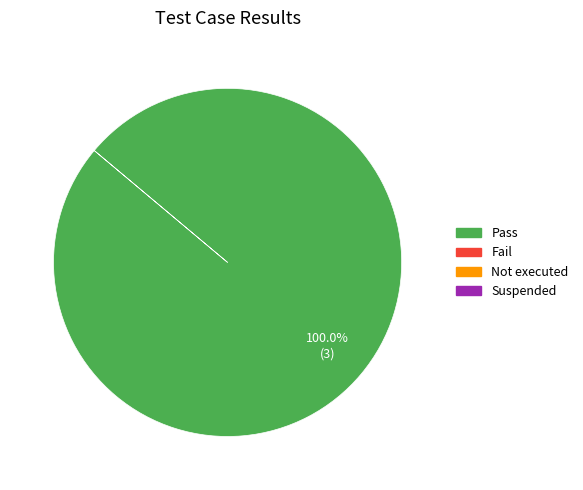

Is there any slice that represents more than half of the pie?

Yes